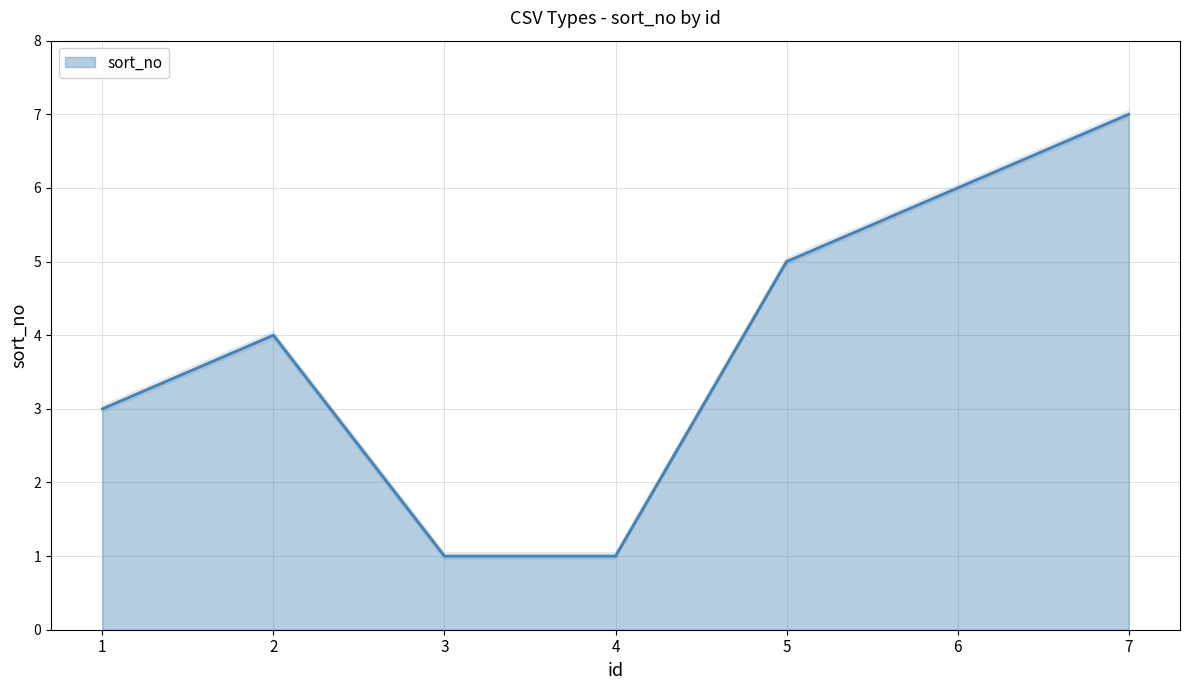

True or false: the data shows 6 at 6.

True